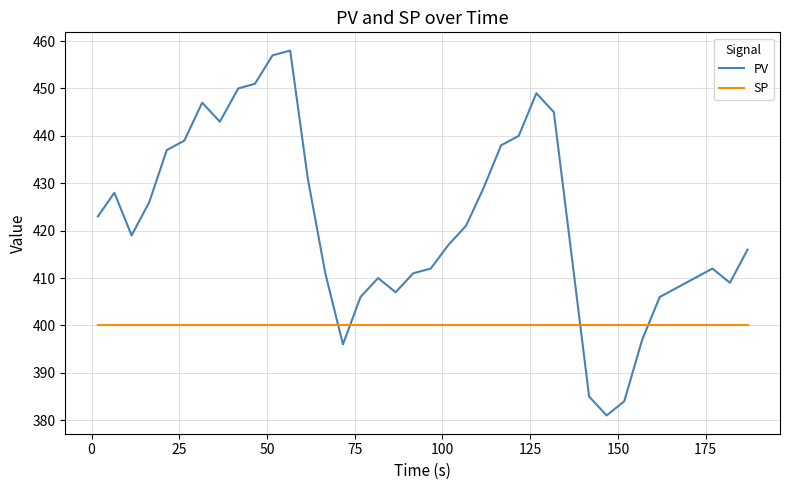

Which series has the largest range (max minus min)?

PV